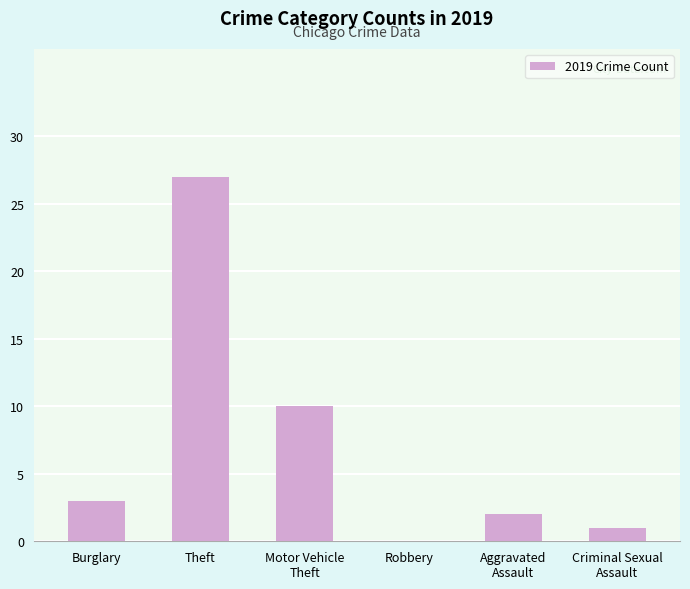

Which category has the highest value across all series?

Theft